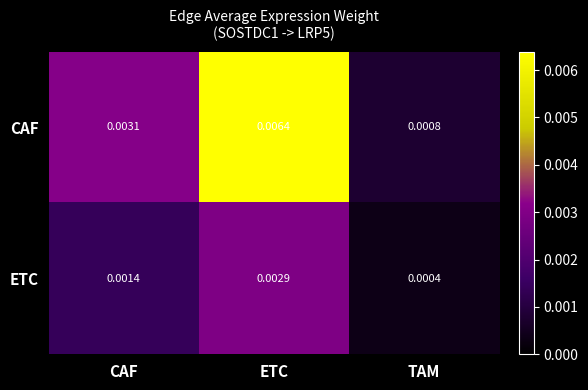

Rank the series by their average value, from lowest to highest.

ETC, CAF